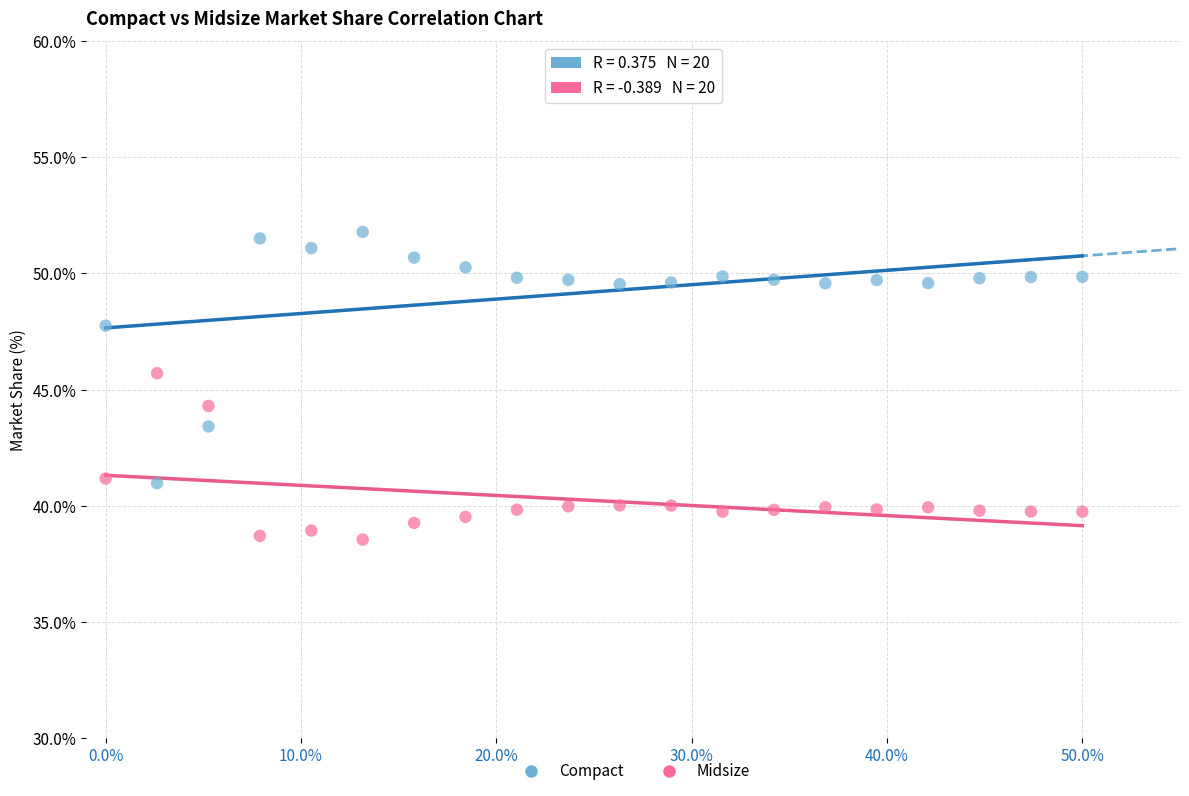

Which series contains the lowest Y value?

Midsize